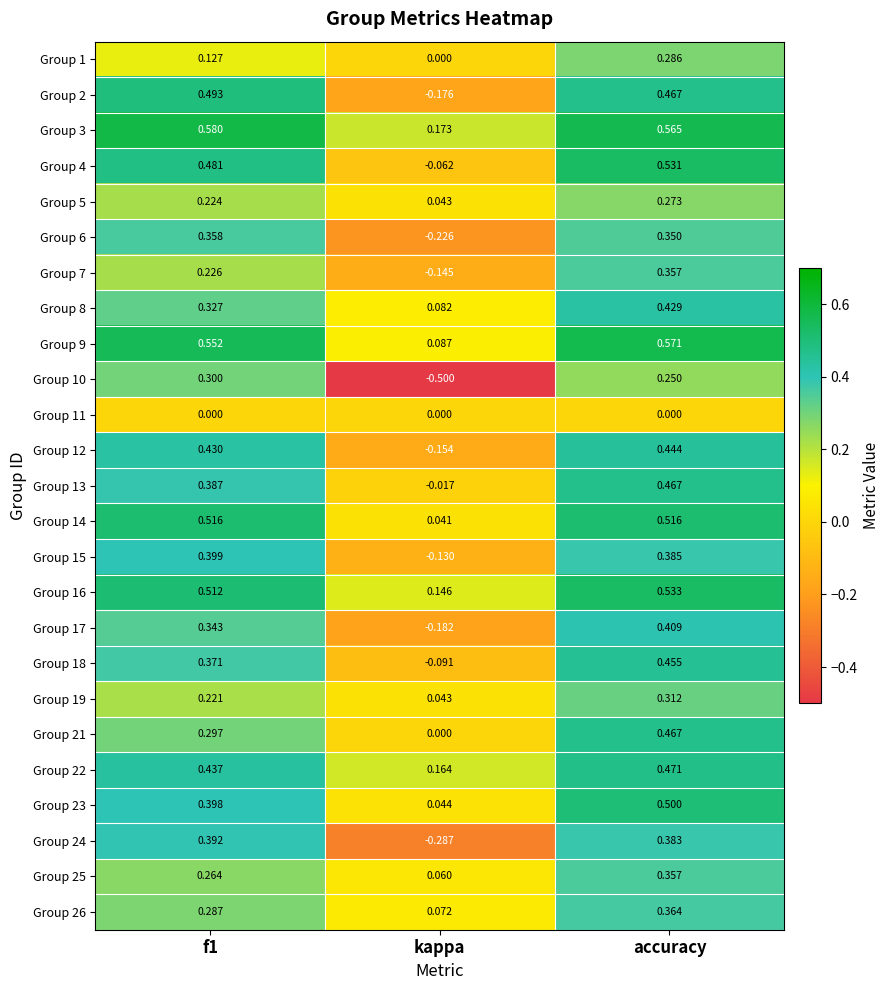

Where is Group 10 nearest to the value 0?

accuracy